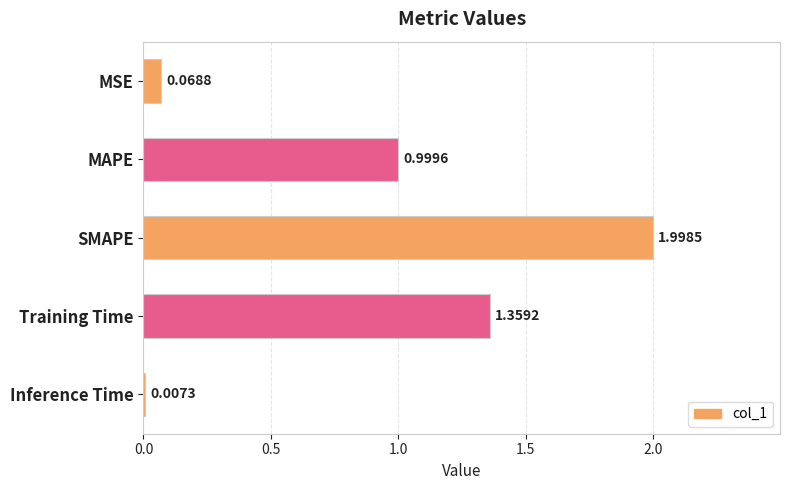

What is the change in value from Training Time to Inference Time?

-1.4